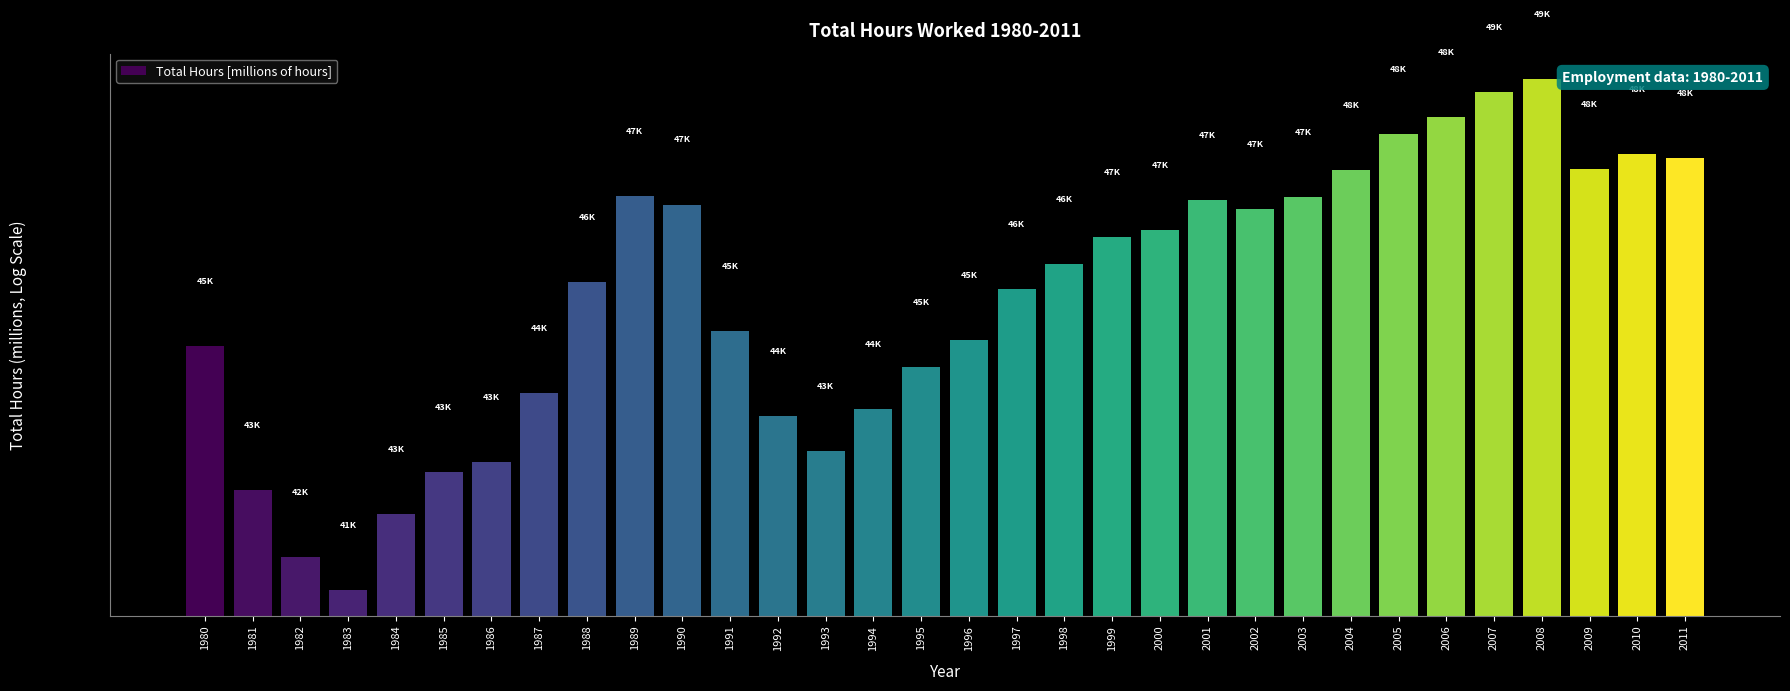

Is it true that the value at 1986 is 43247.3?

True